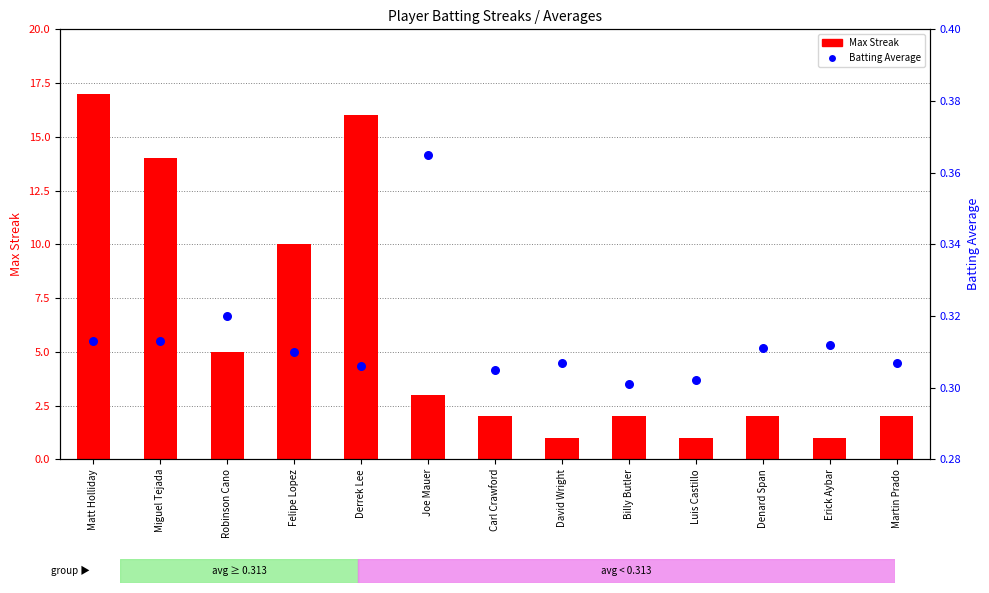

What is the total value across all series at Joe Mauer?

3.4